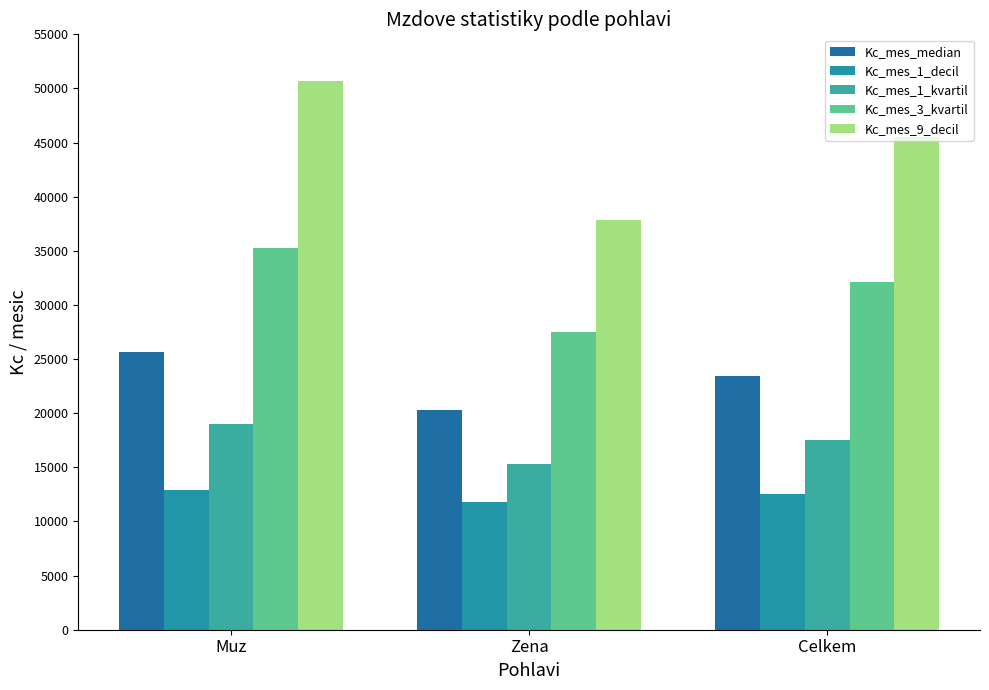

Where is Kc_mes_median nearest to the value 22972?

Celkem